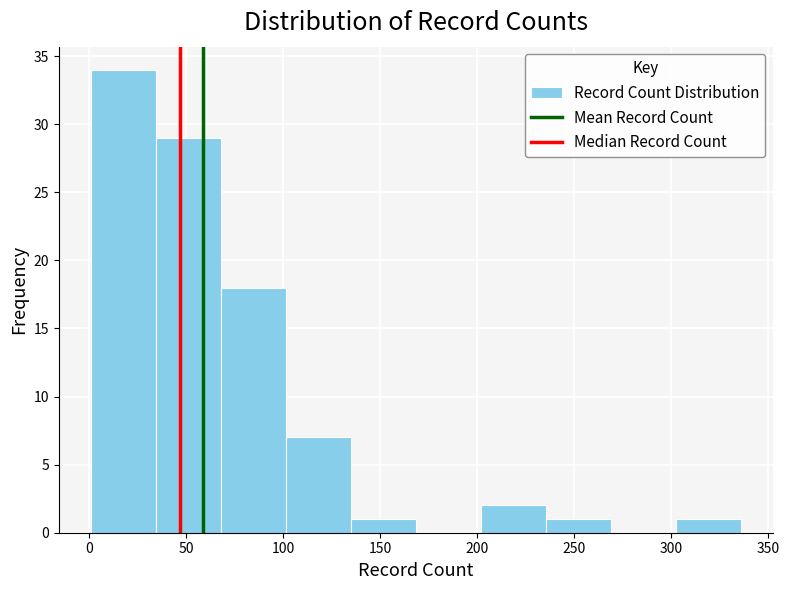

Reading left to right, list every bar in this chart as the range it spans on the x-axis followed by its height. Neither the bar edges nor the heights are printed on the chart, so give them approximately, as read against the axes.

1.0 to 34.5: 34
34.5 to 68.0: 29
68.0 to 101.5: 18
101.5 to 135.0: 7
135.0 to 168.5: 1
168.5 to 202.0: 0
202.0 to 235.5: 2
235.5 to 269.0: 1
269.0 to 302.5: 0
302.5 to 336.0: 1